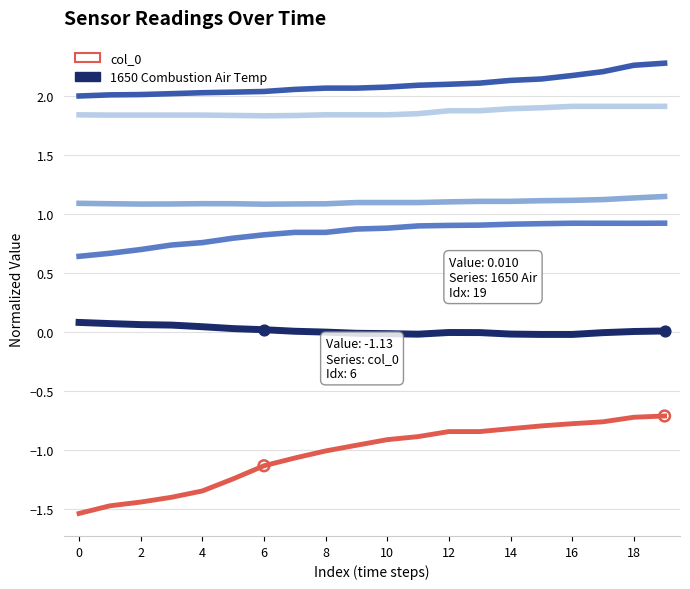

What is the maximum value shown in the chart?

2.3